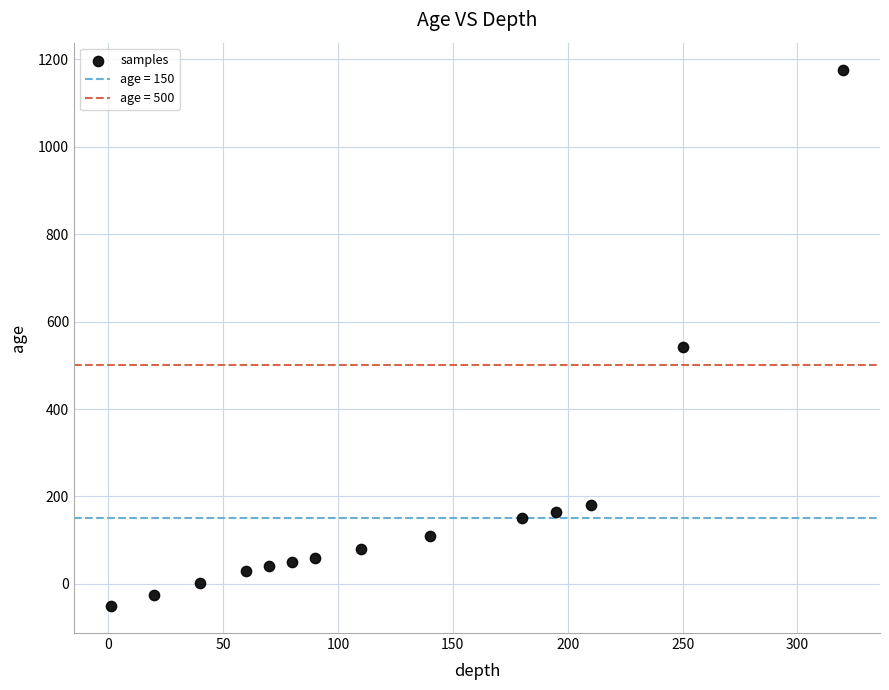

What is the range of Y values (max minus min)?

1228